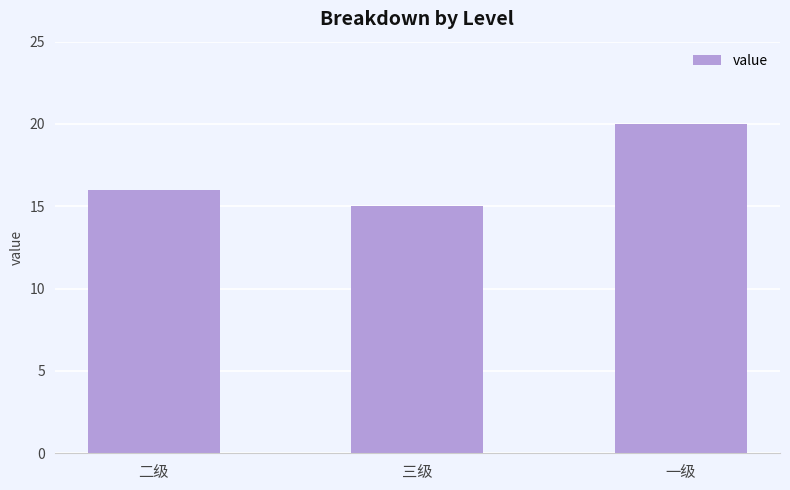

Reading left to right, list all the values displayed in this chart.

16	15	20